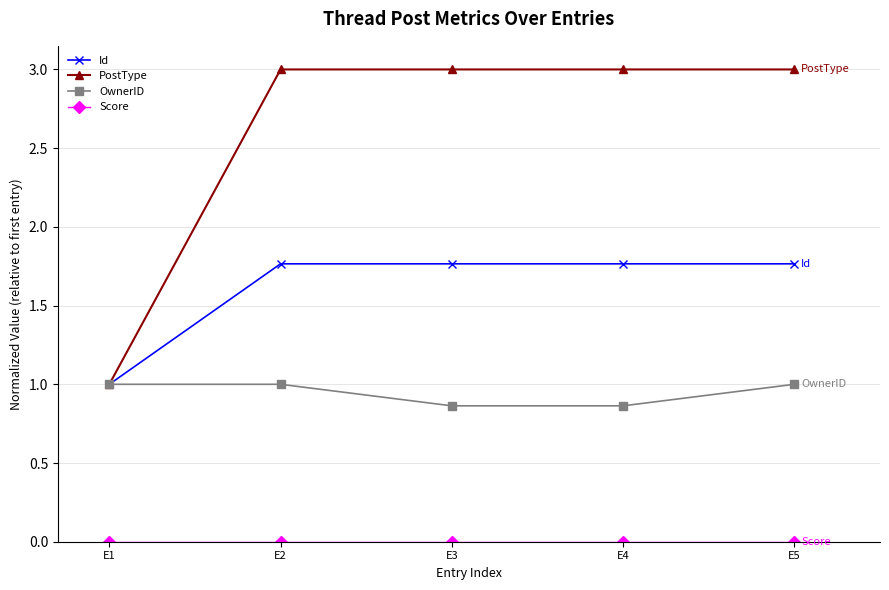

Which series has the widest spread of values?

PostType